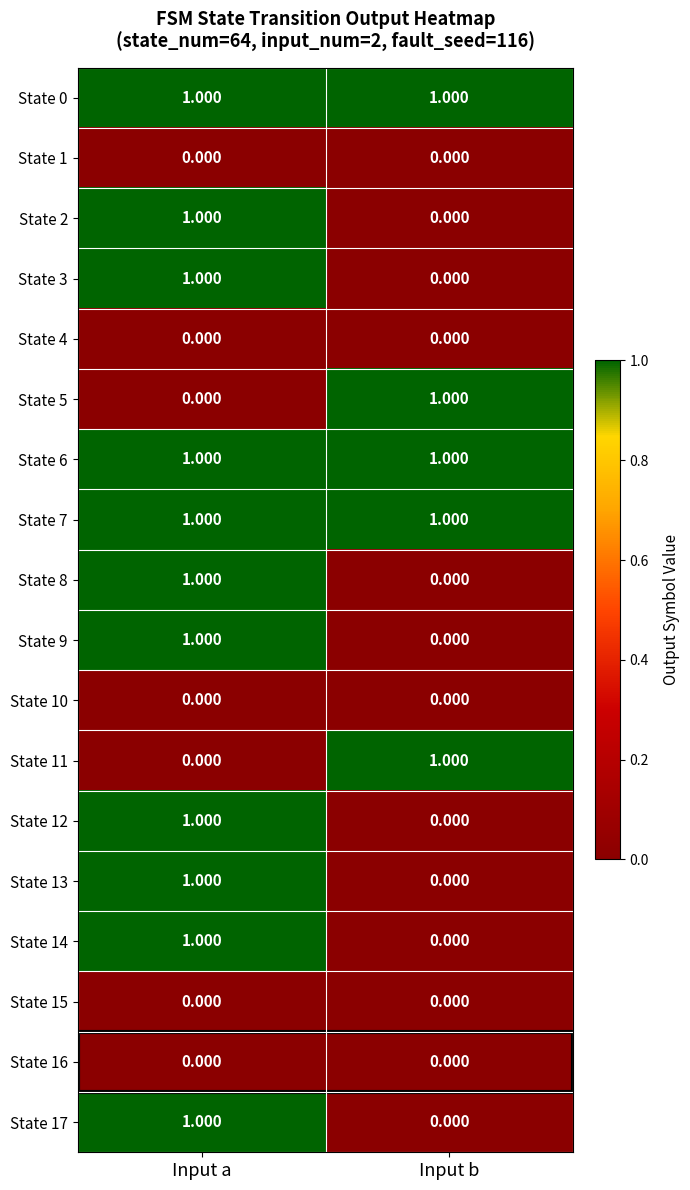

At which category is the sum across all series the highest?

Input a